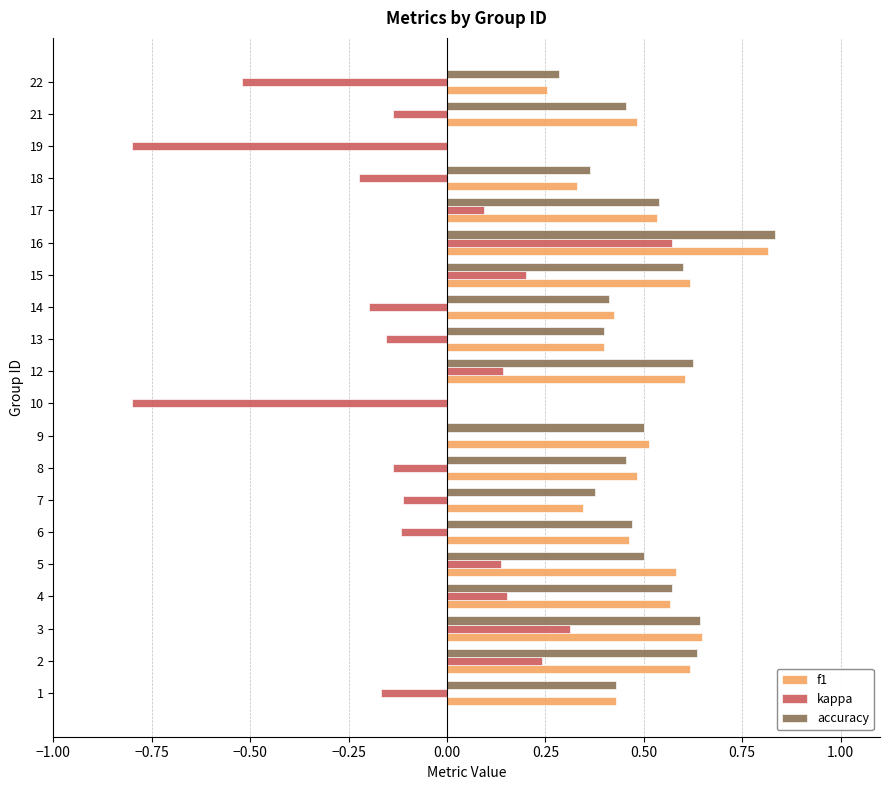

What is the sum of all accuracy values?

9.1